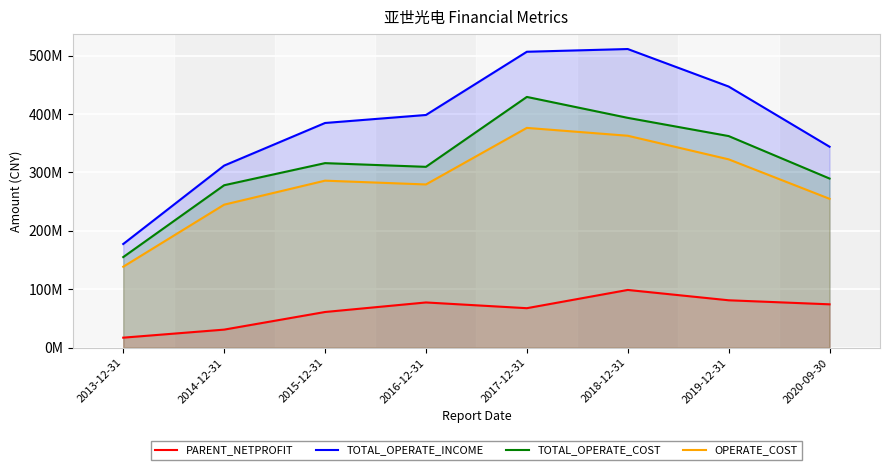

Rank the series by their maximum value, from highest to lowest.

TOTAL_OPERATE_INCOME, TOTAL_OPERATE_COST, OPERATE_COST, PARENT_NETPROFIT